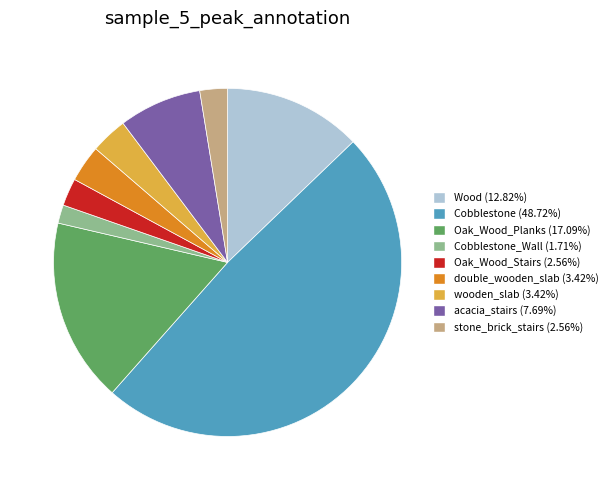

Does any single category account for the majority?

No